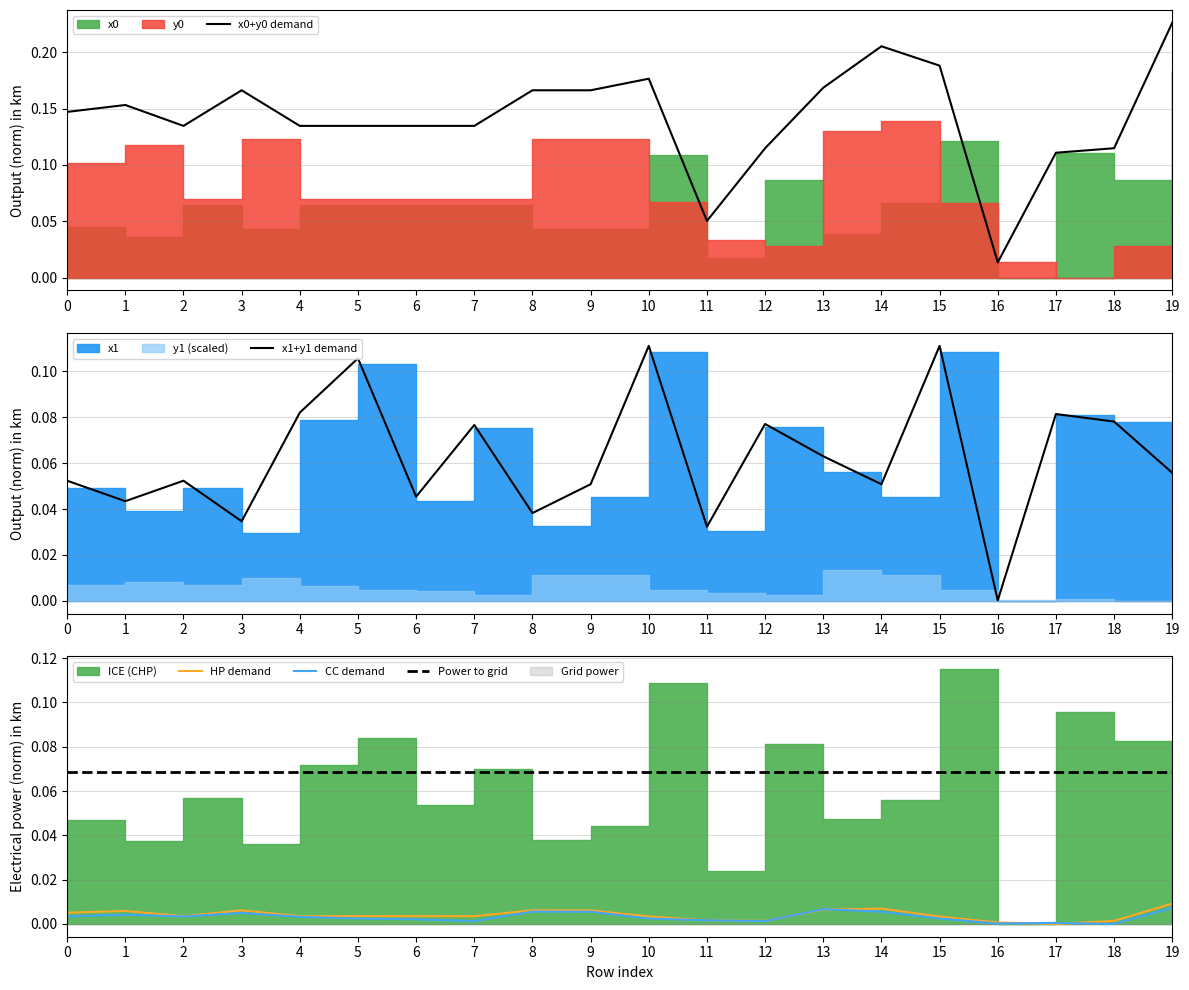

Is the value of CC demand at 17 greater than the value of HP demand at 19?

No